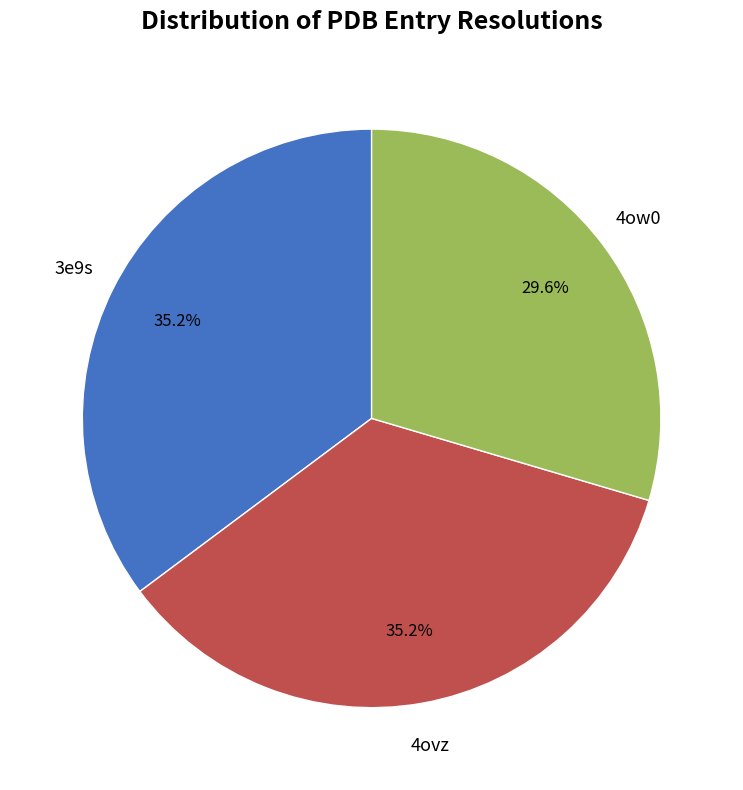

Does any single category account for the majority?

No